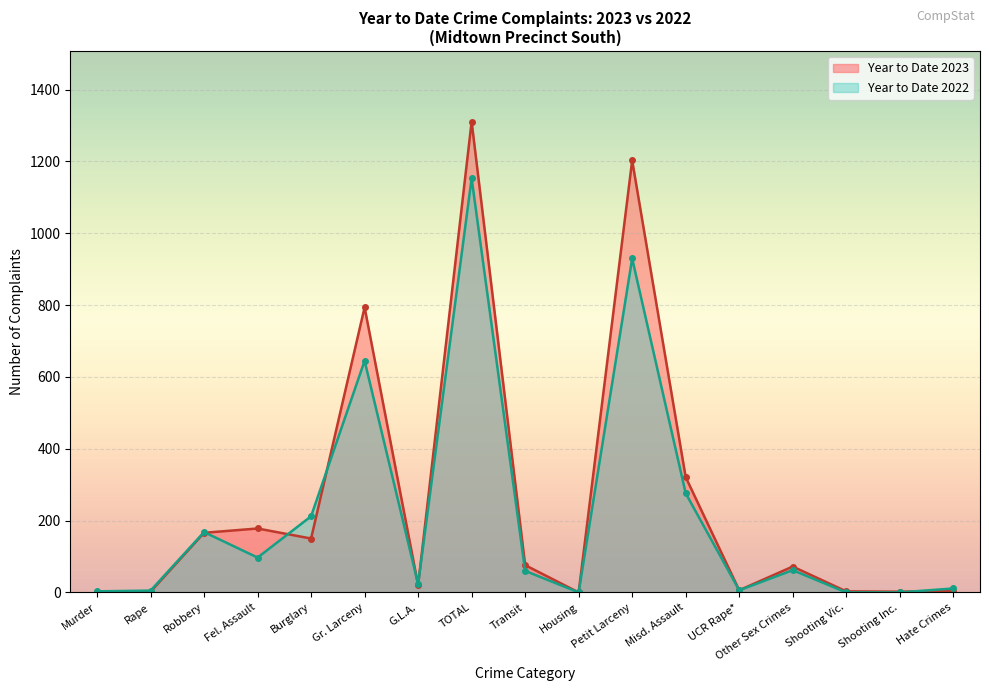

The Year to Date 2022 series shows 0 at Shooting Inc.. True or false?

True